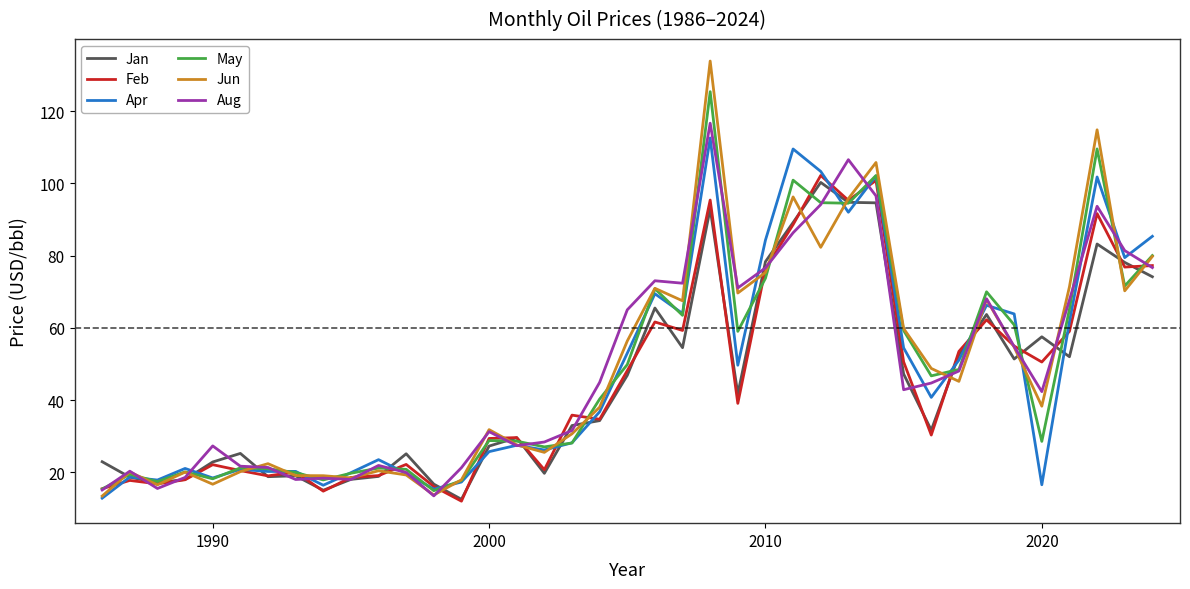

What is the maximum value for Feb?

102.2